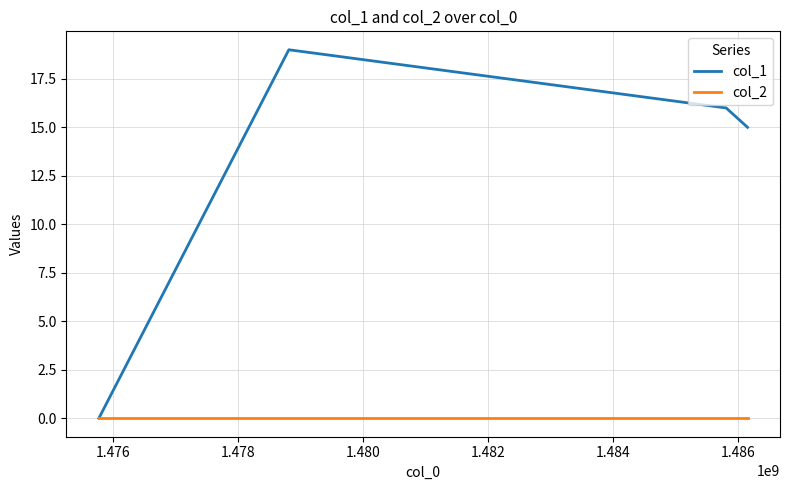

Which series has the largest total across all categories?

col_1